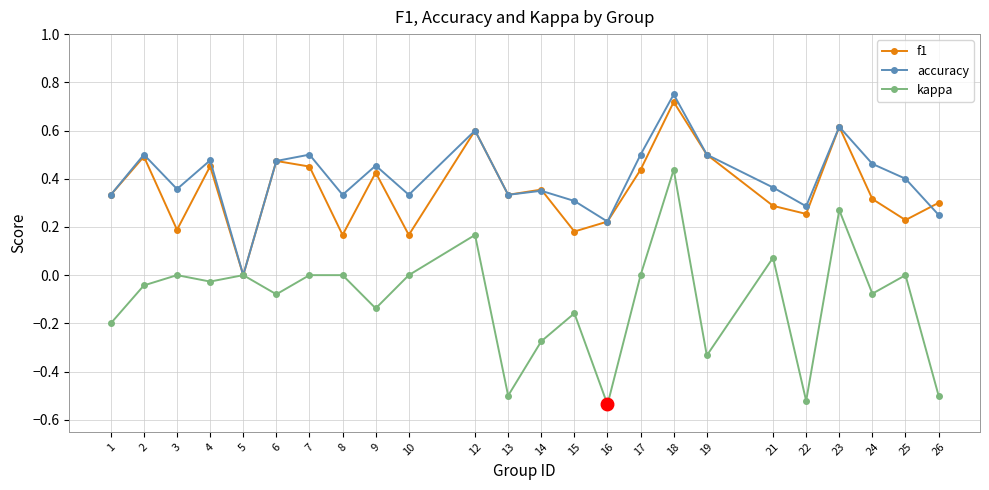

Which series has the largest total across all categories?

accuracy